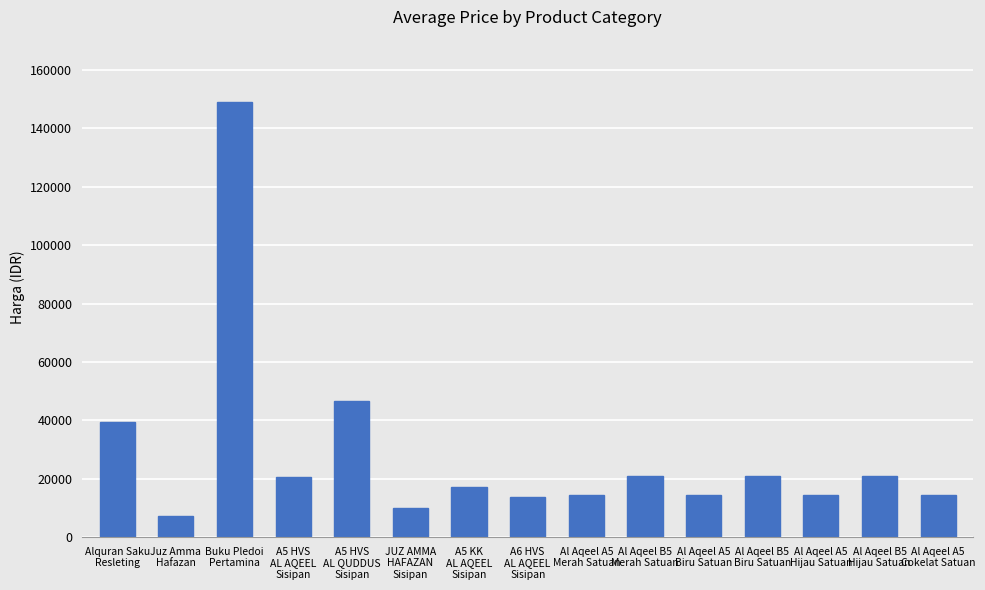

Is it true that the value at Buku Pledoi
Pertamina is 149000?

True